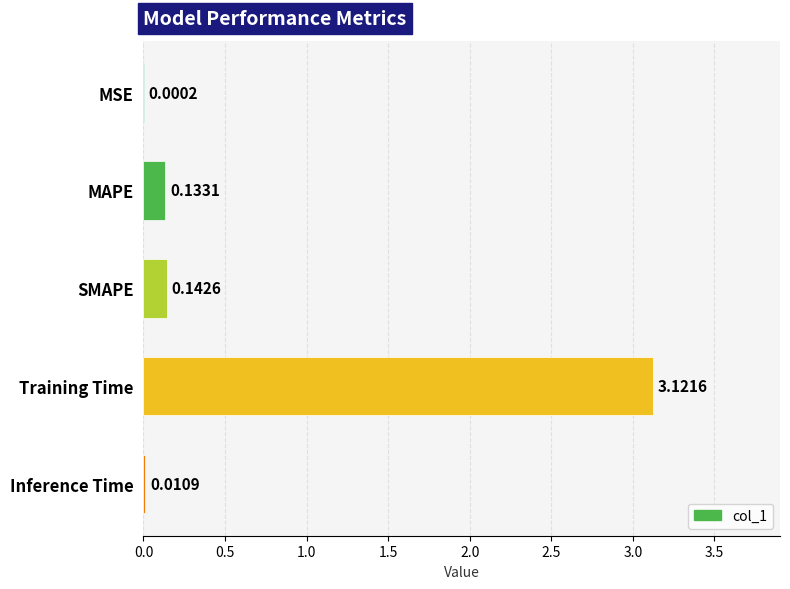

What is the sum of all values?

3.4